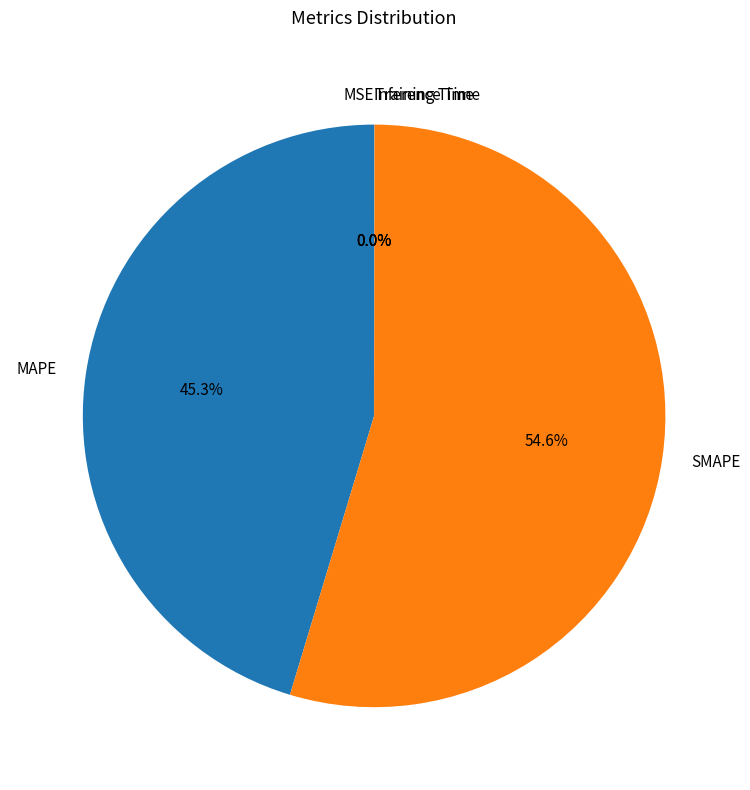

Approximately how many times larger is the value at SMAPE compared to MAPE?

1.2